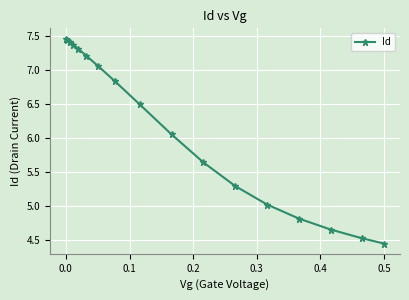

What is the value of the 16th point from the left?

4.5